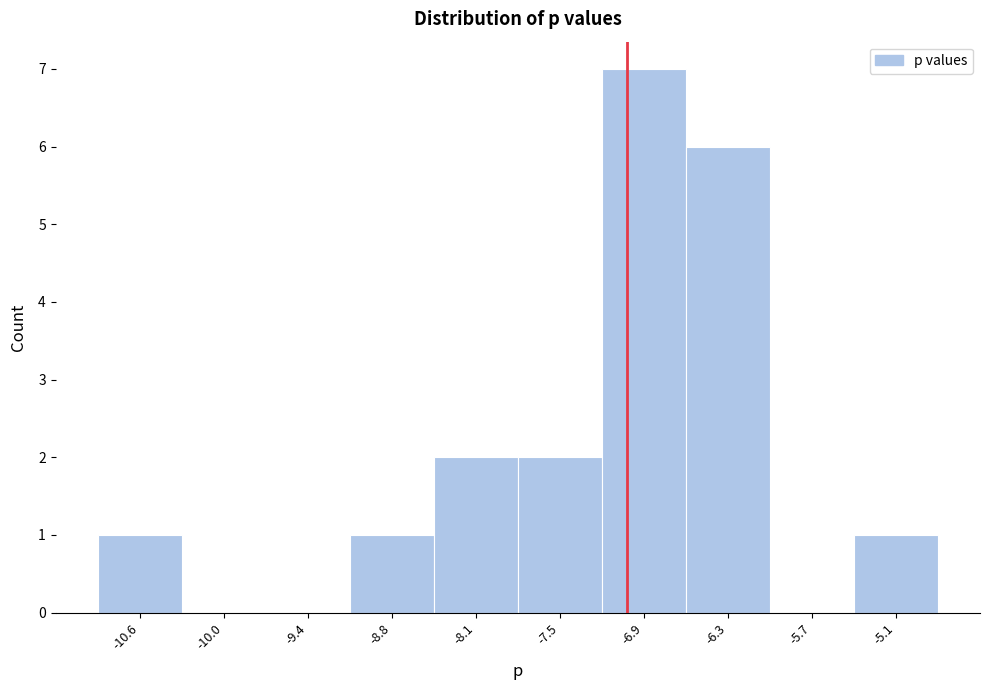

Reading left to right, what are all the values shown in this chart?

-10.6=1	-10.0=0	-9.4=0	-8.8=1	-8.1=2	-7.5=2	-6.9=7	-6.3=6	-5.7=0	-5.1=1